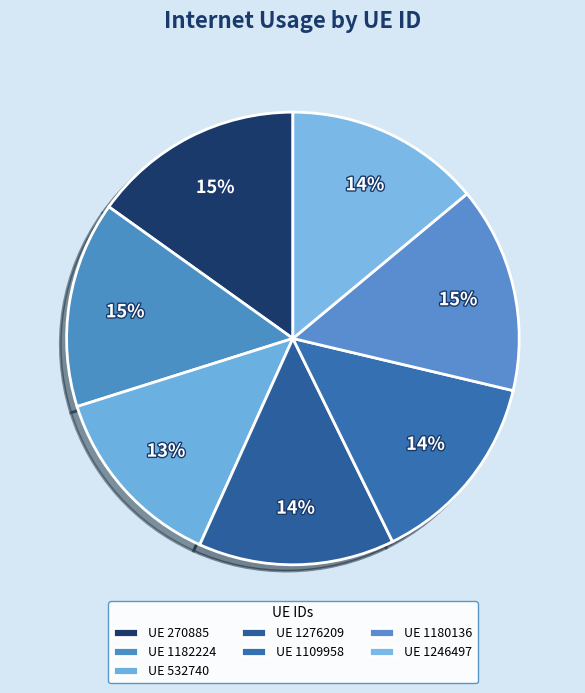

Is there any slice that represents more than half of the pie?

No